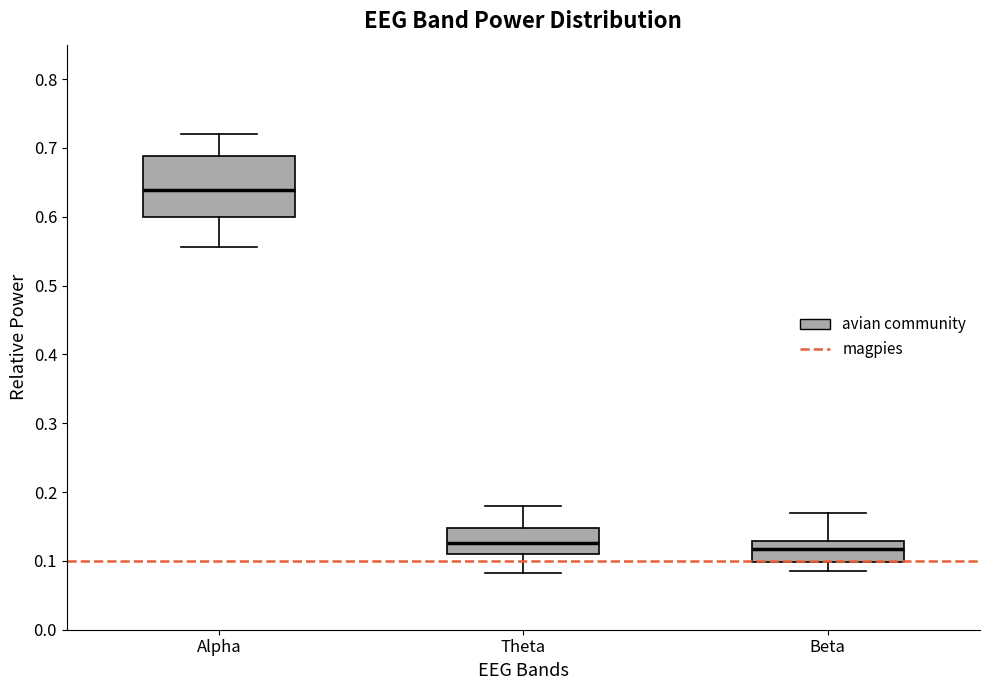

Which box is the tallest, from its lower edge to its upper edge?

Alpha